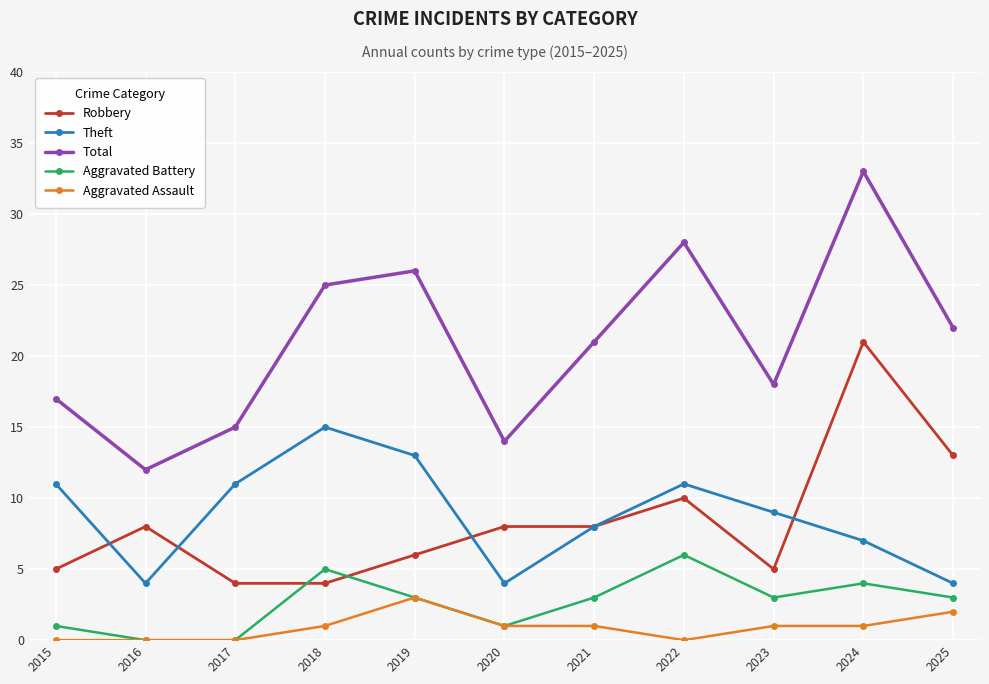

What is the highest value of the Aggravated Assault series?

3